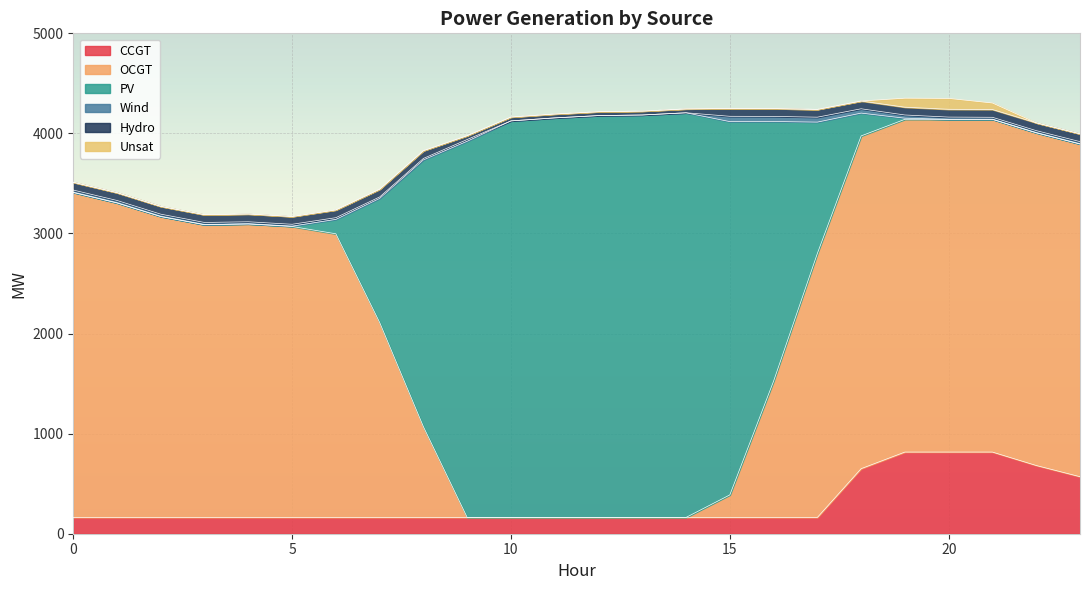

True or false: OCGT has a value of 225 at 15.

True